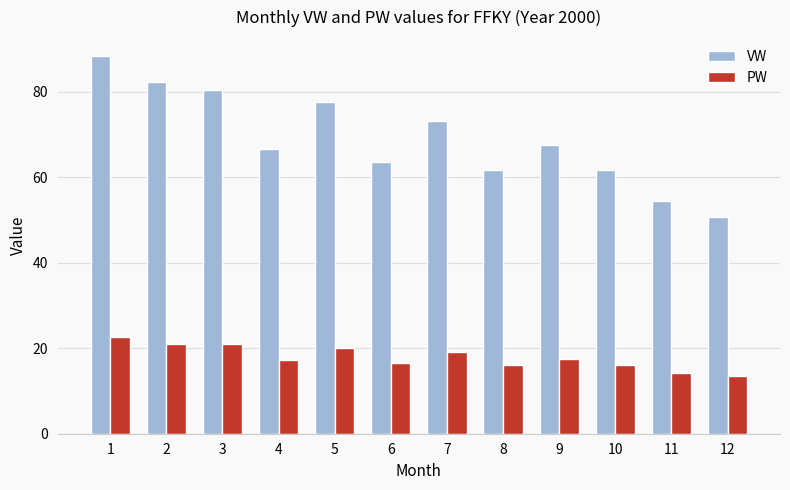

At which label does PW first exceed 17?

1